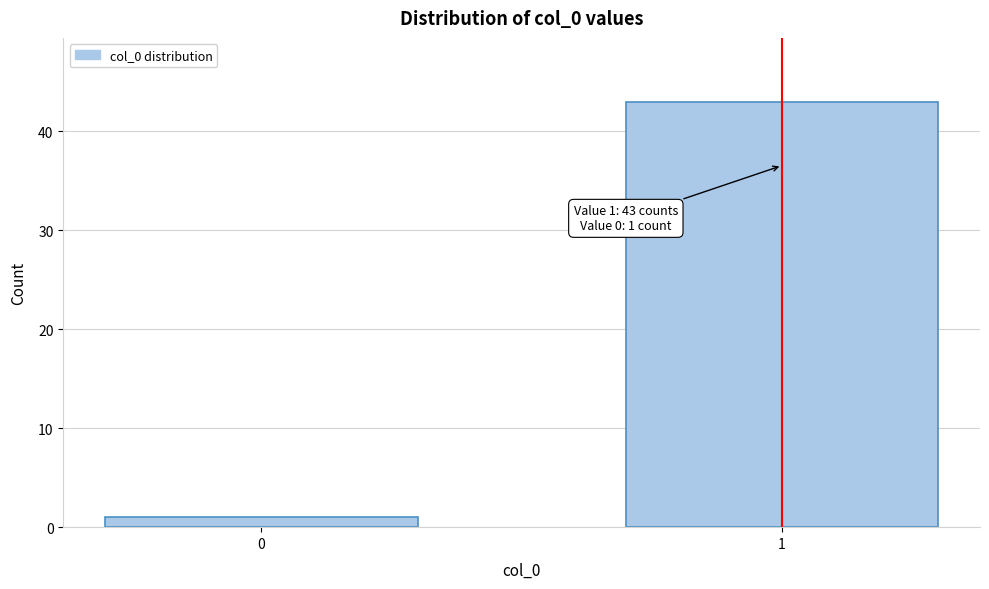

Reading right to left, what are all the values shown in this chart?

1=43	0=1